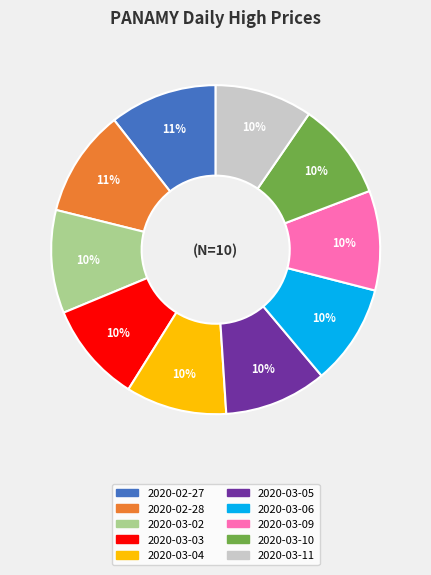

Do 2020-03-02 and 2020-03-05 together represent more than half of the pie?

No